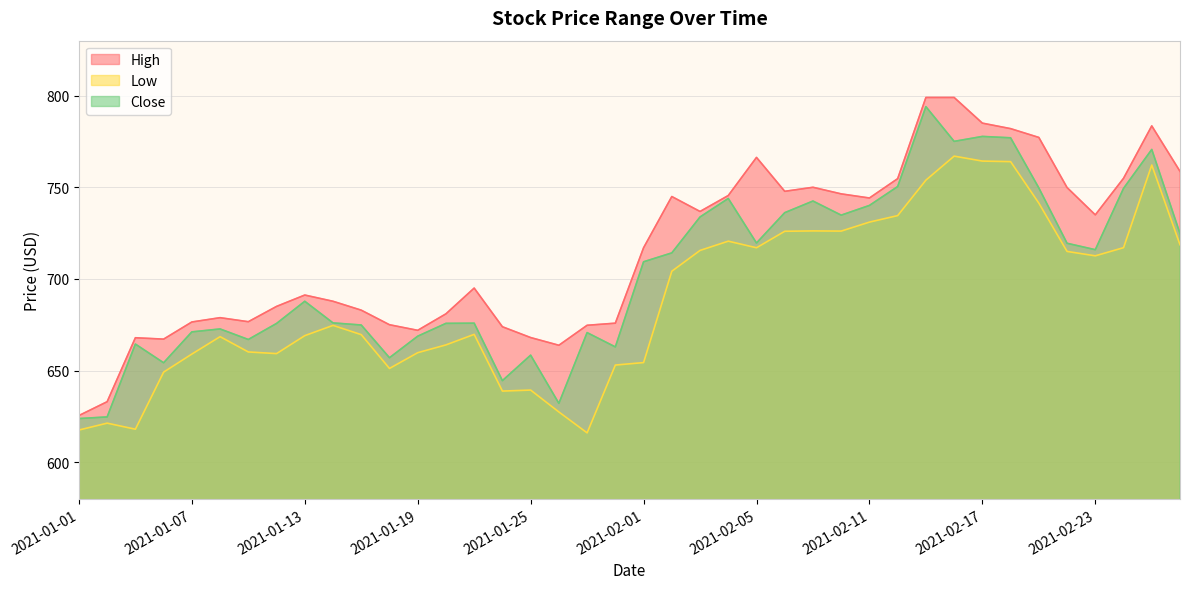

What is the difference between the highest and lowest values at 2021-02-23?

22.4